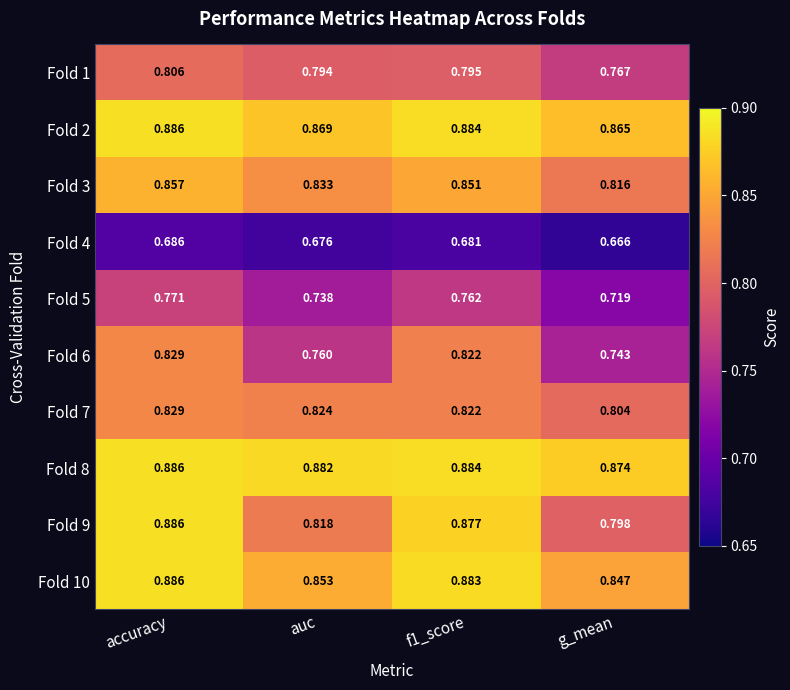

Which category has the lowest value in the Fold 9 series?

g_mean